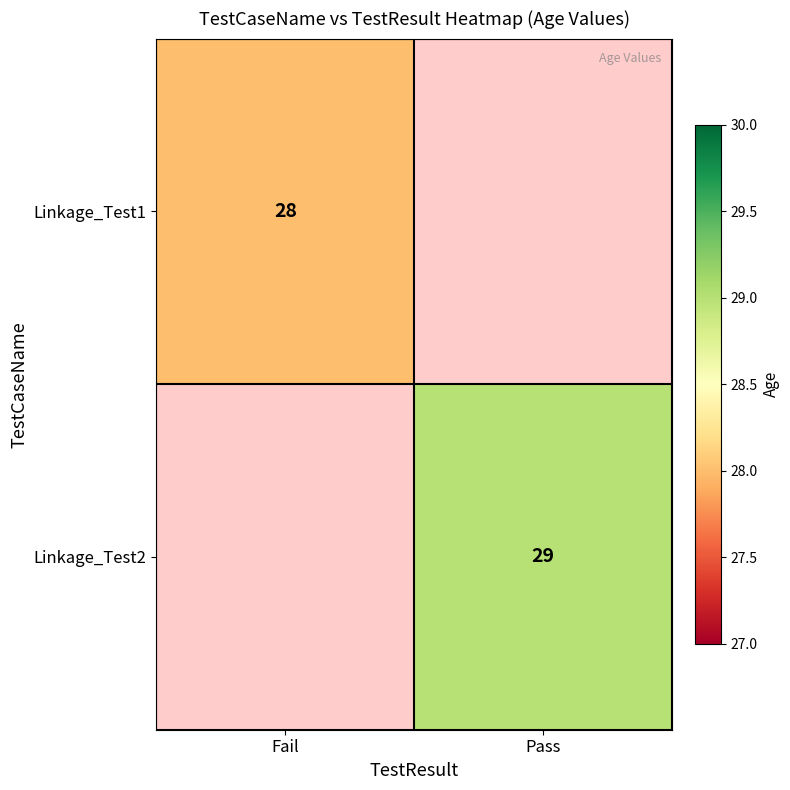

The Linkage_Test2 series shows 13 at Pass. True or false?

False